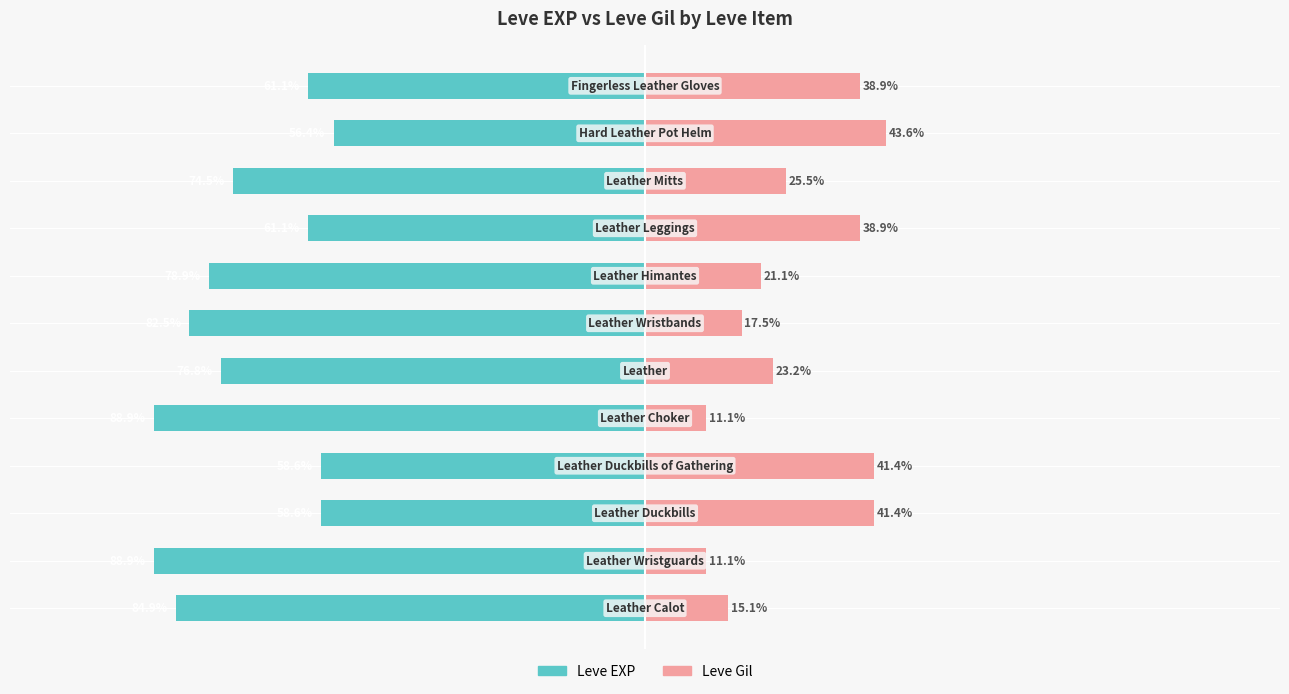

What is the average value of the Leve Gil series?

27.4